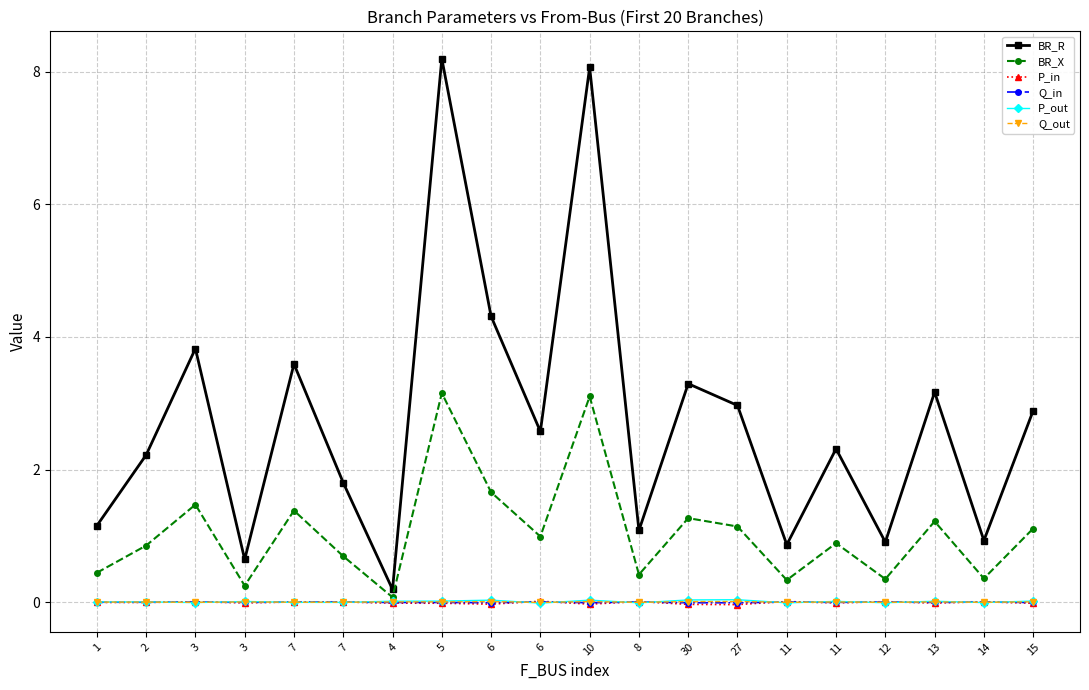

What is the sum of all P_in values?

-0.2